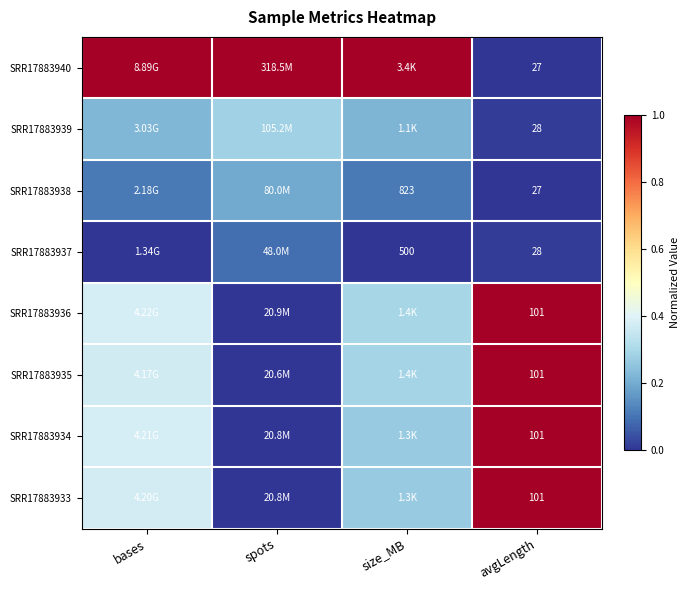

True or false: SRR17883938 has a value of 0.1 at spots.

False